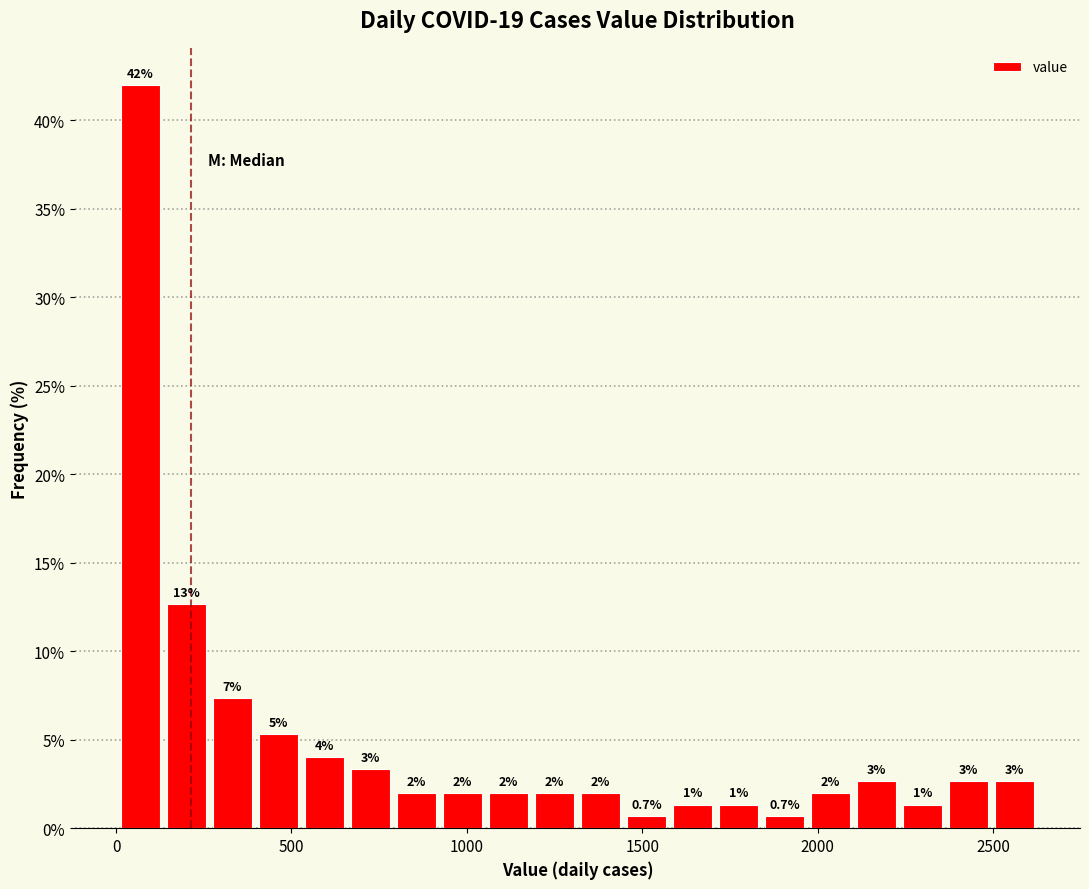

Around what value on the x-axis is the tallest bar? Give the approximate position of its centre, as read against the axis.

50